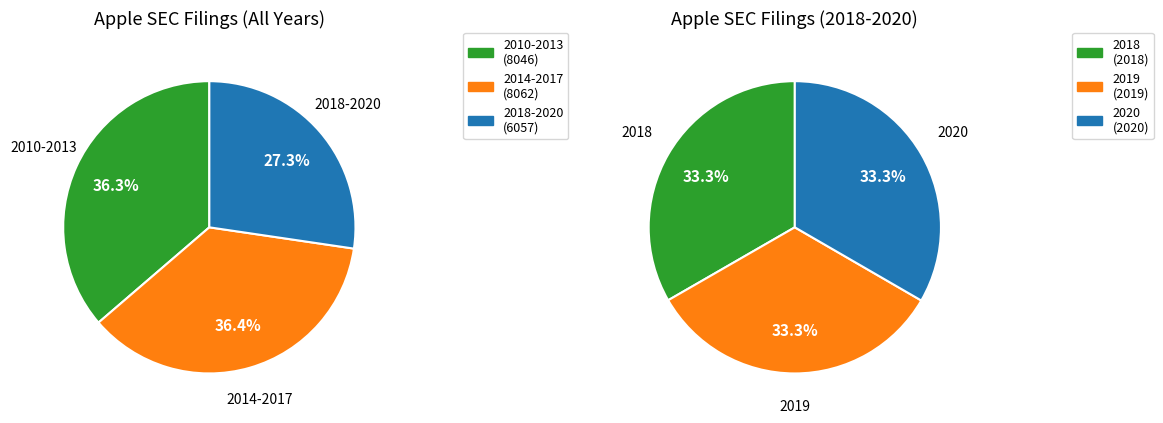

Is there a majority slice in this chart?

No